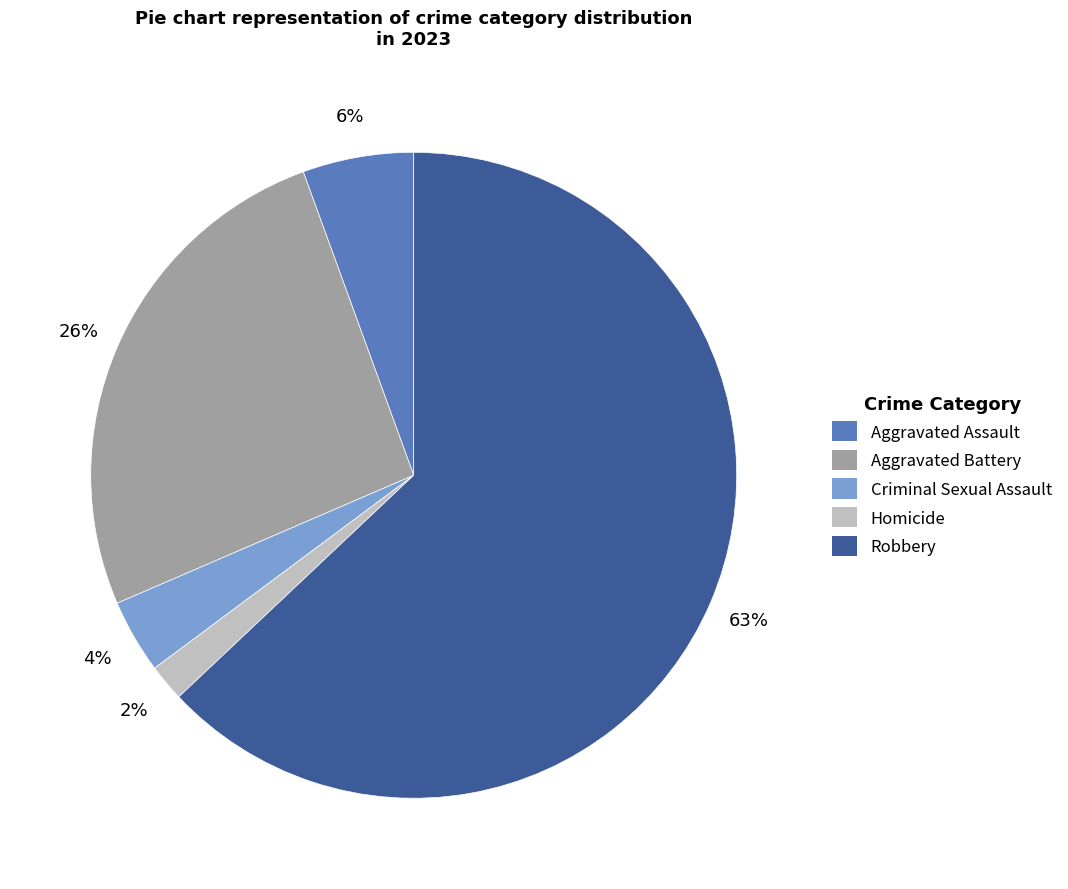

To the nearest percent, what is the average slice percentage?

20%